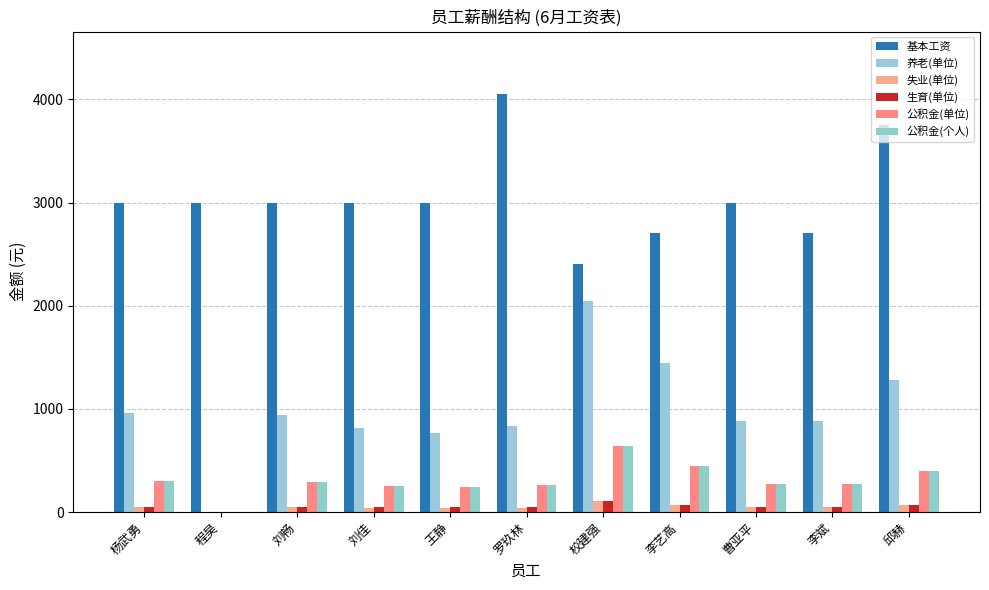

What value does the 失业(单位) series have at 杨武勇?

48.0